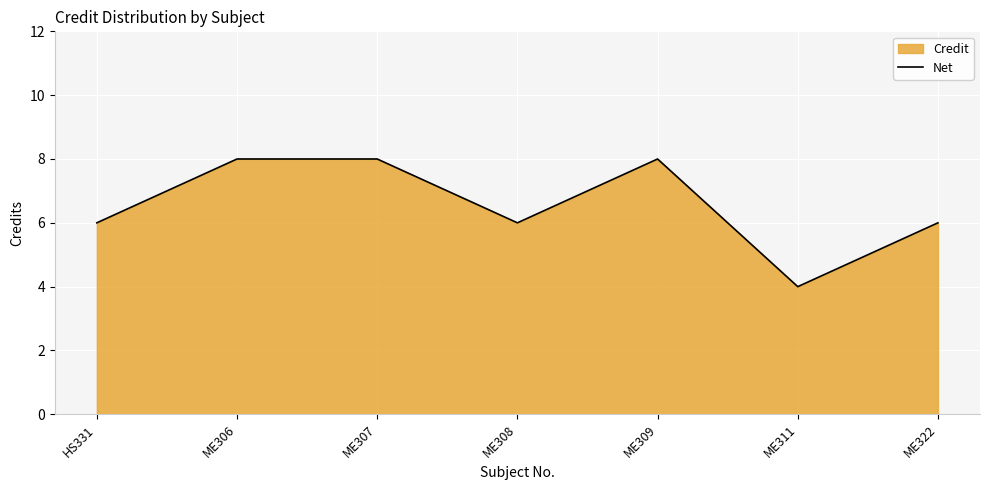

List the labels in order of value, largest first.

ME306, ME307, ME309, HS331, ME308, ME322, ME311